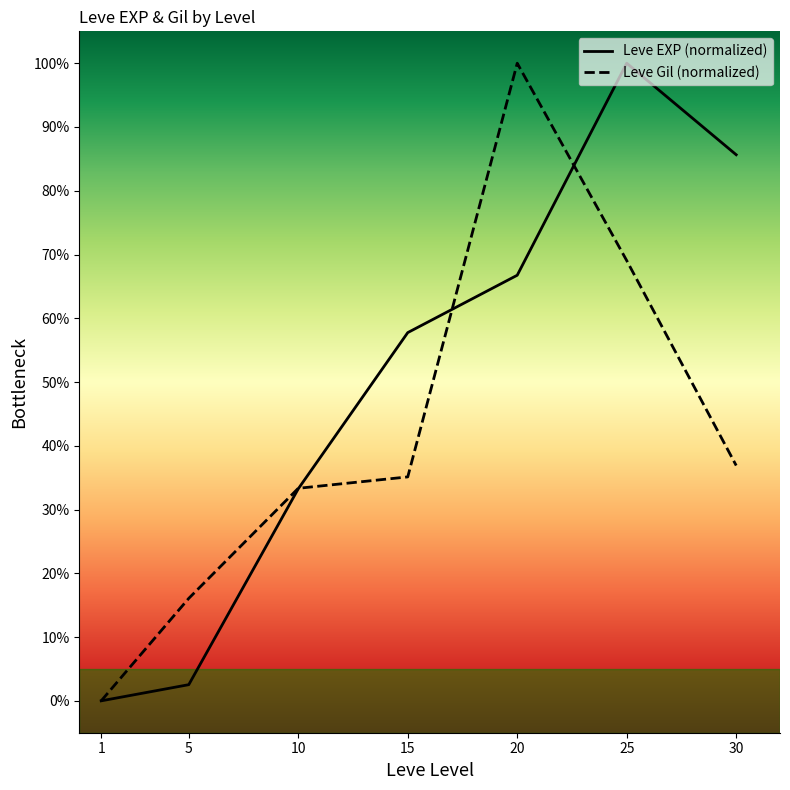

Rank the series by their average value, from lowest to highest.

Leve Gil (normalized), Leve EXP (normalized)